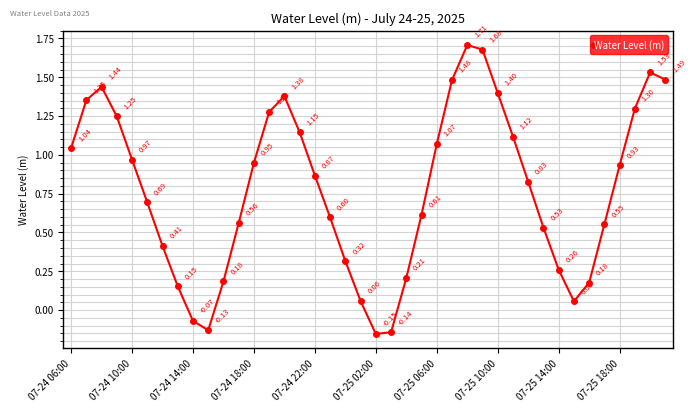

What is the difference between the maximum and minimum values?

1.9